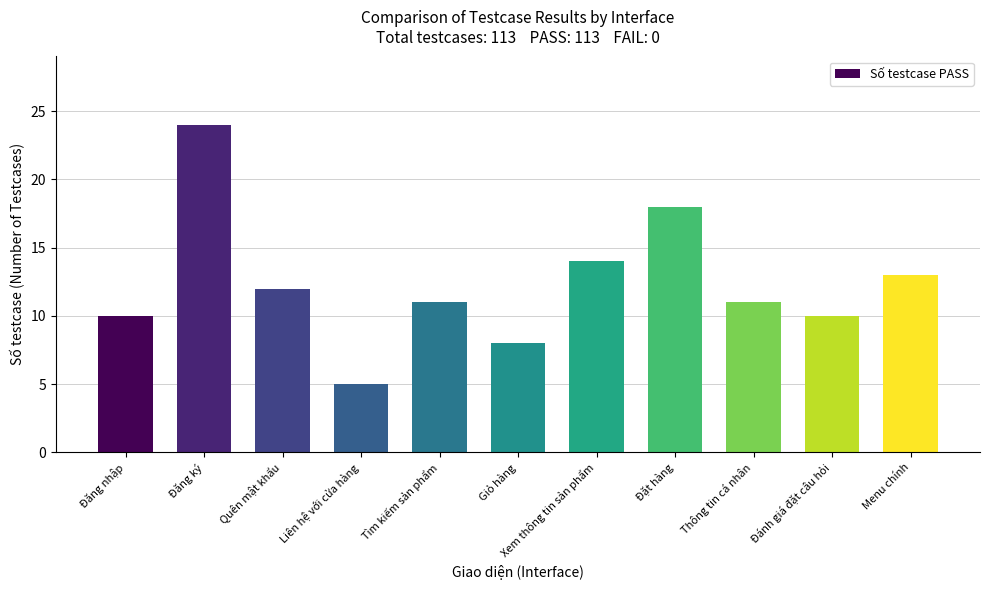

What is the smallest value displayed?

5